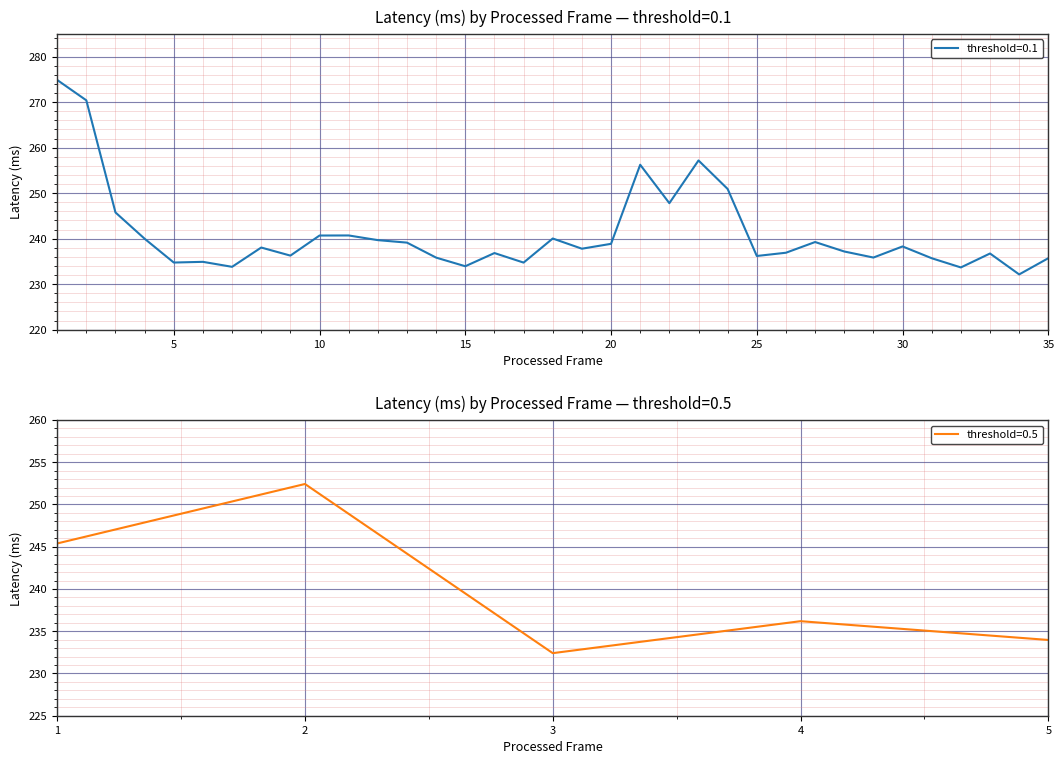

How many interior local peaks (higher than both neighbors) does the data have?

10